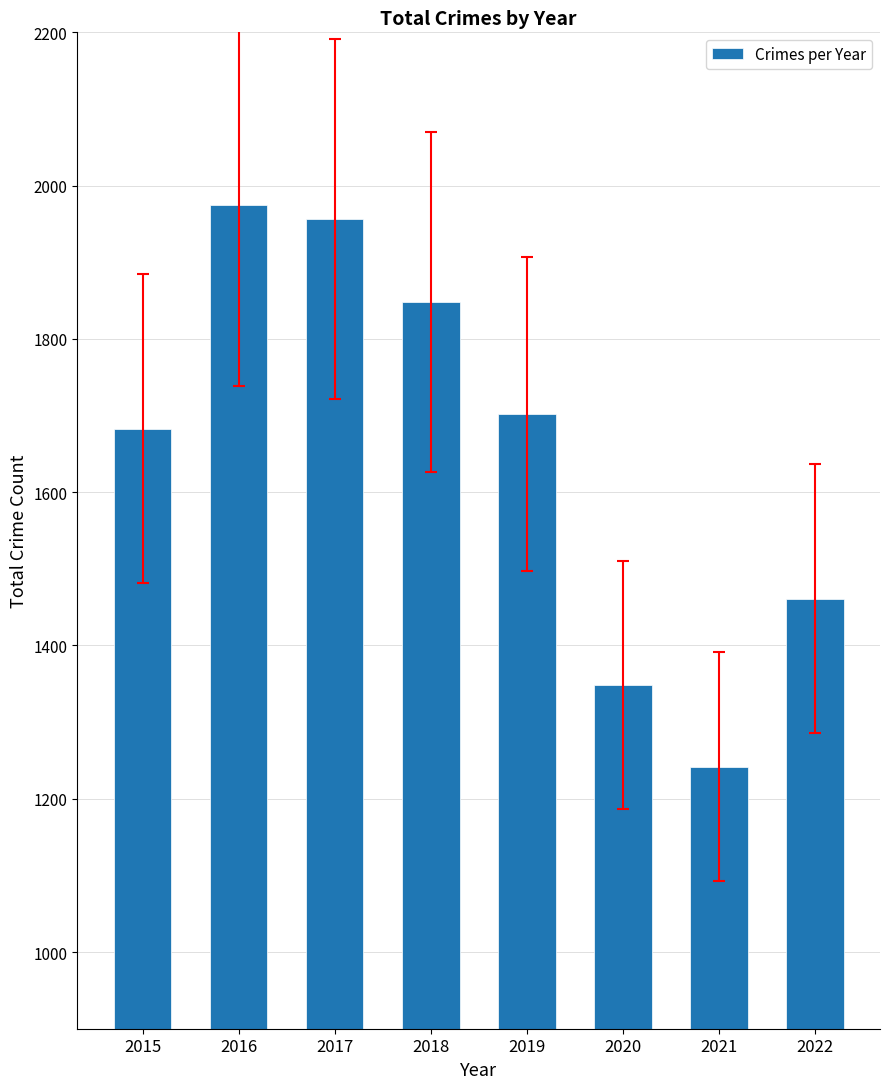

List the labels in order of value, largest first.

2016, 2017, 2018, 2019, 2015, 2022, 2020, 2021